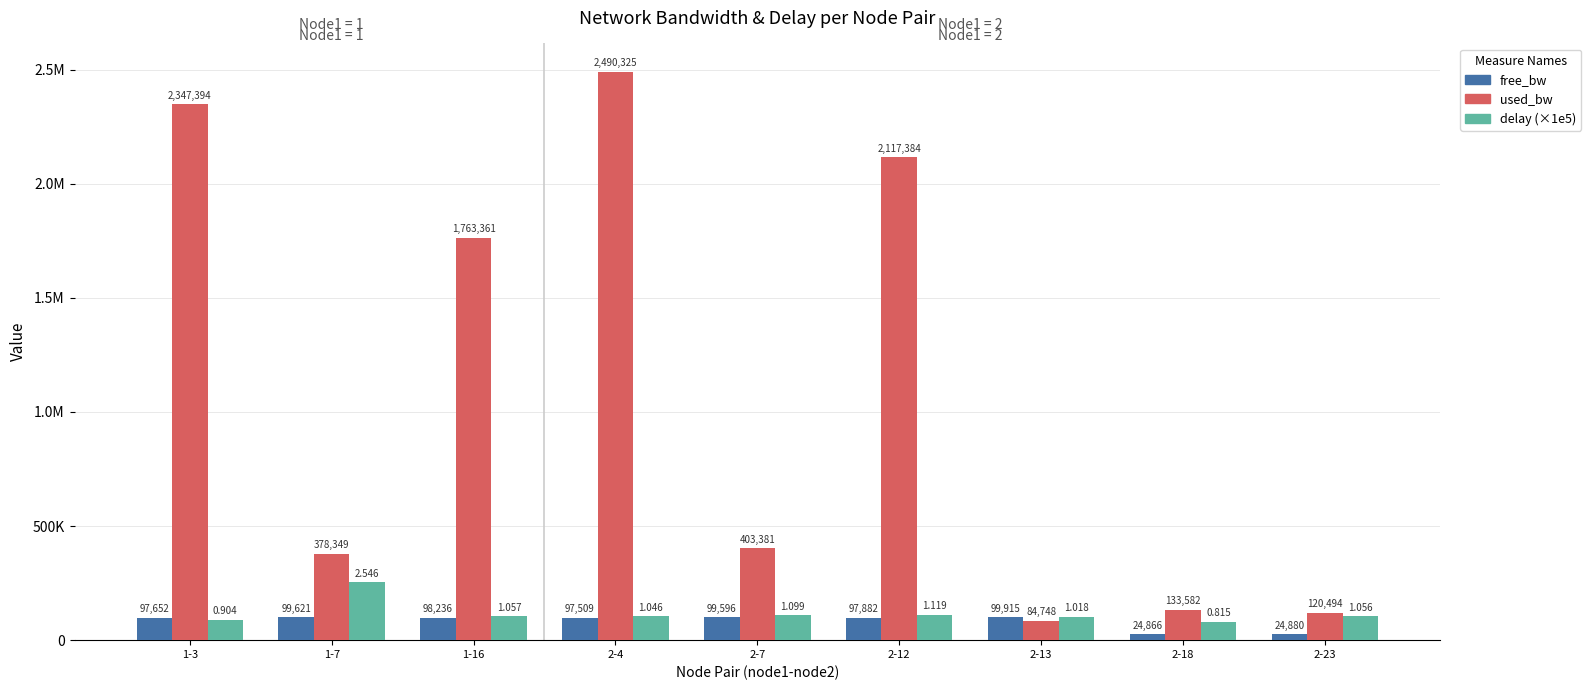

What is the label of the 8th bar from the left?

2-18